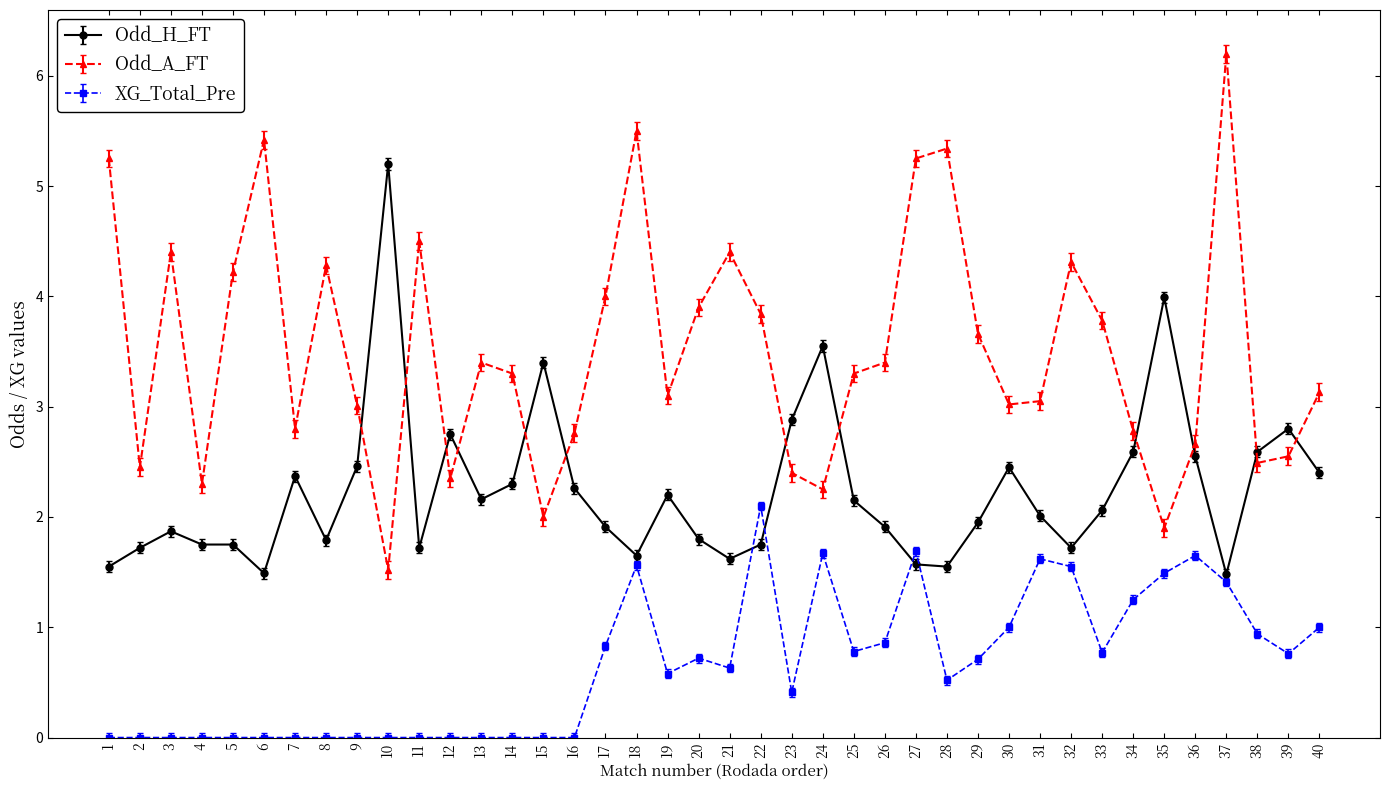

The value of Odd_H_FT at 21 is 1.6. True or false?

True